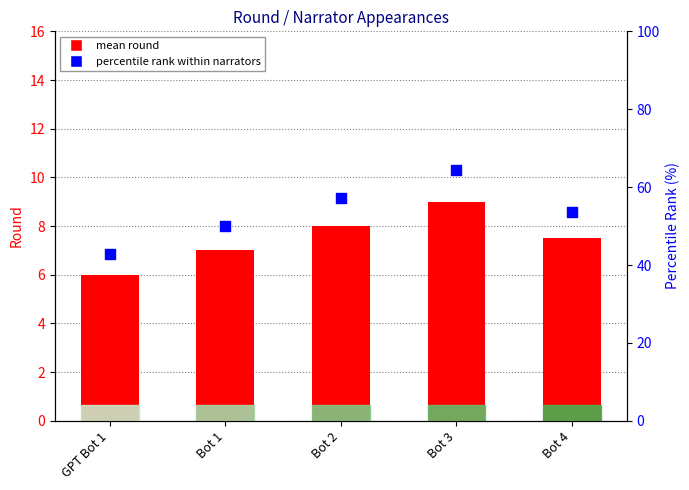

Which series has the largest total across all categories?

percentile rank within narrators